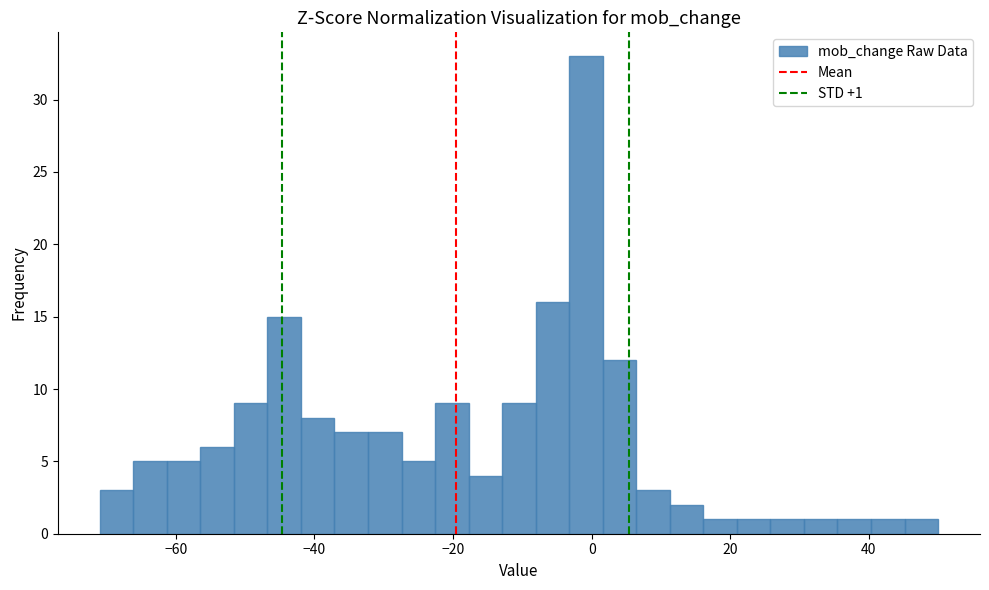

Read against the x-axis, roughly where is the centre of the tallest bar?

0